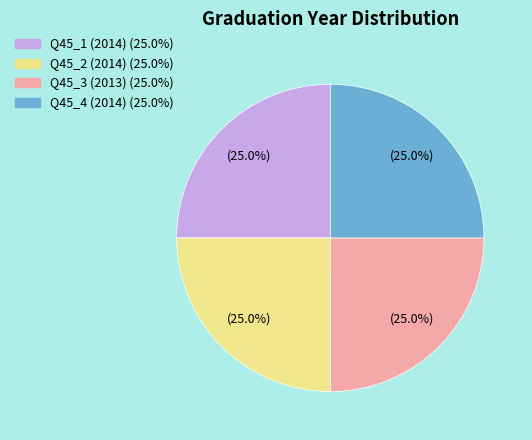

Does any single category account for the majority?

No